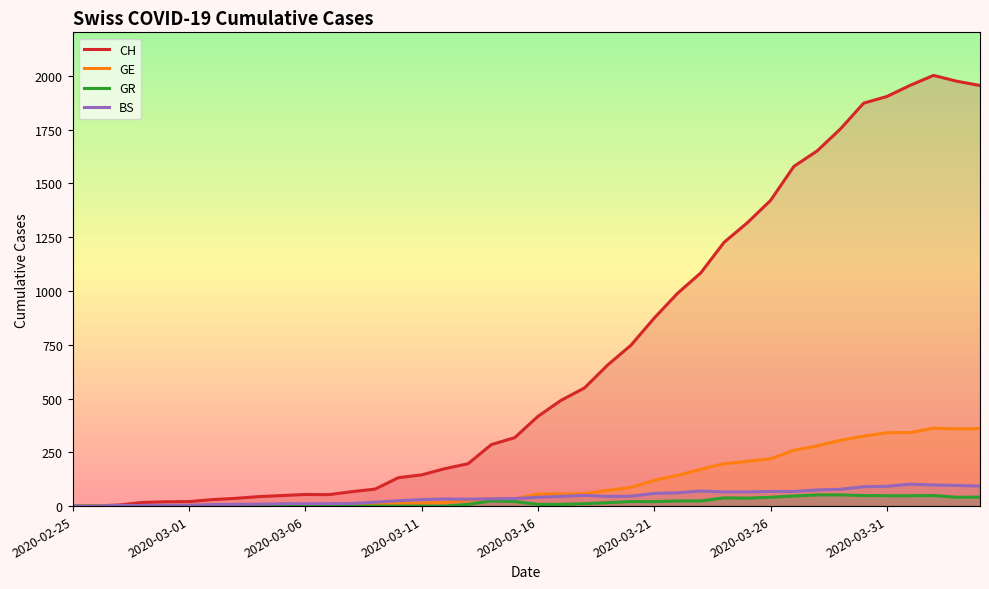

The value of GR at 16 is 19. True or false?

False